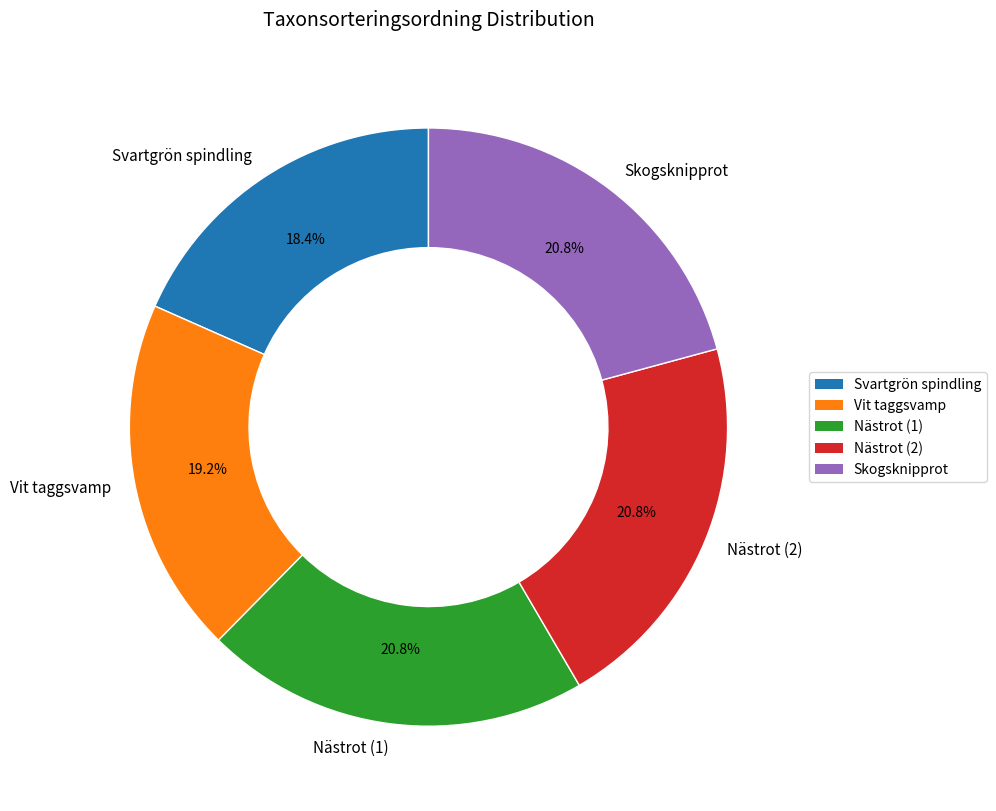

Between Vit taggsvamp and Skogsknipprot, which is larger?

Skogsknipprot